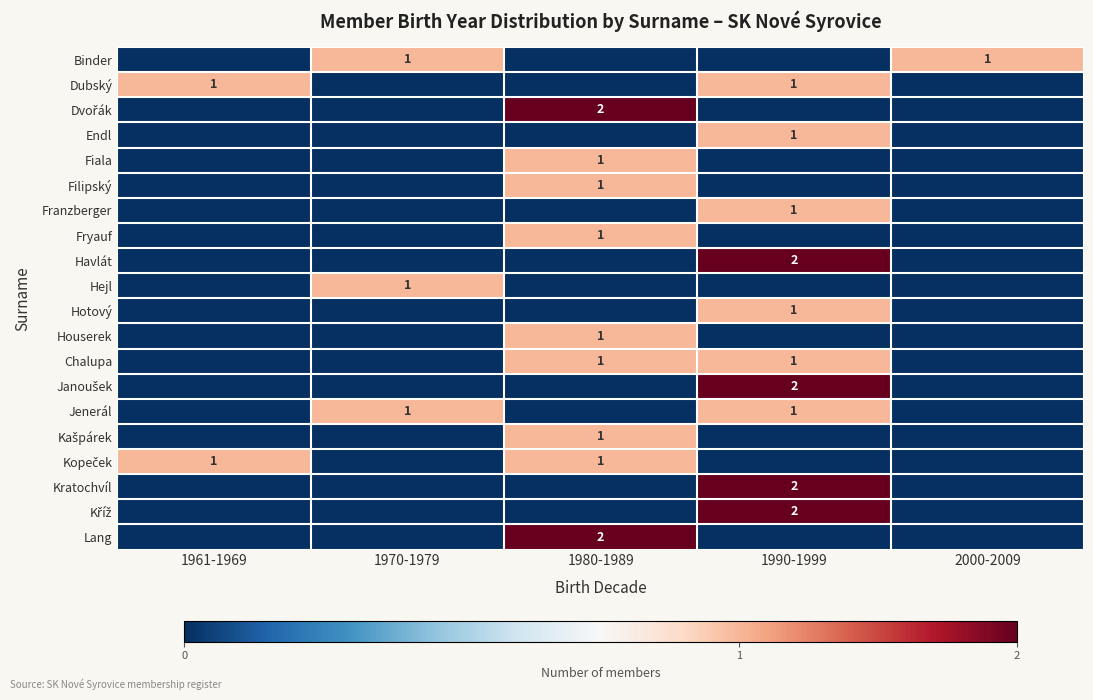

What is the maximum value for Fiala?

1